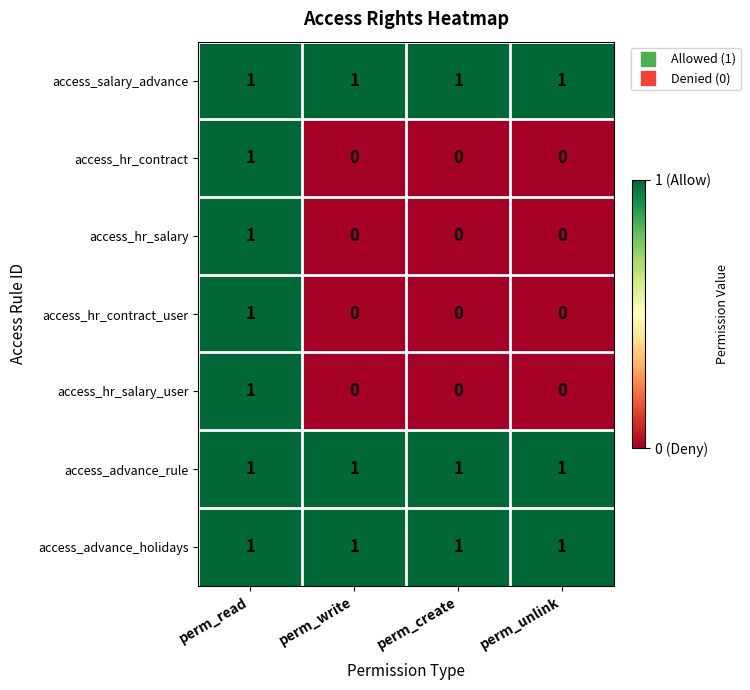

Reading left to right, transcribe all the data shown in this chart.

access_salary_advance: perm_read=1	perm_write=1	perm_create=1	perm_unlink=1
access_hr_contract: perm_read=1	perm_write=0	perm_create=0	perm_unlink=0
access_hr_salary: perm_read=1	perm_write=0	perm_create=0	perm_unlink=0
access_hr_contract_user: perm_read=1	perm_write=0	perm_create=0	perm_unlink=0
access_hr_salary_user: perm_read=1	perm_write=0	perm_create=0	perm_unlink=0
access_advance_rule: perm_read=1	perm_write=1	perm_create=1	perm_unlink=1
access_advance_holidays: perm_read=1	perm_write=1	perm_create=1	perm_unlink=1